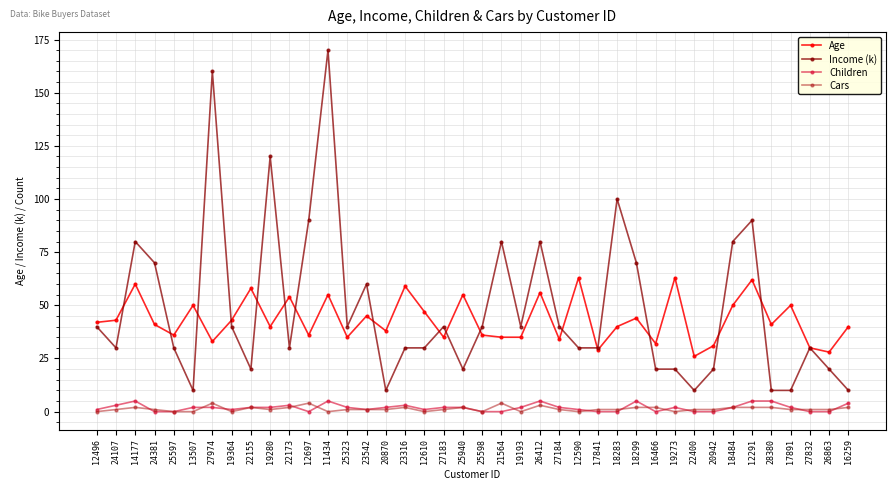

How many lines are shown in the chart?

4